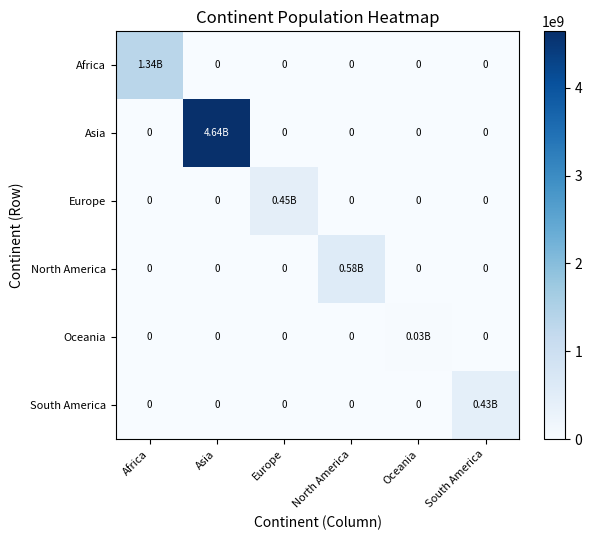

Which series has the largest total across all categories?

Asia